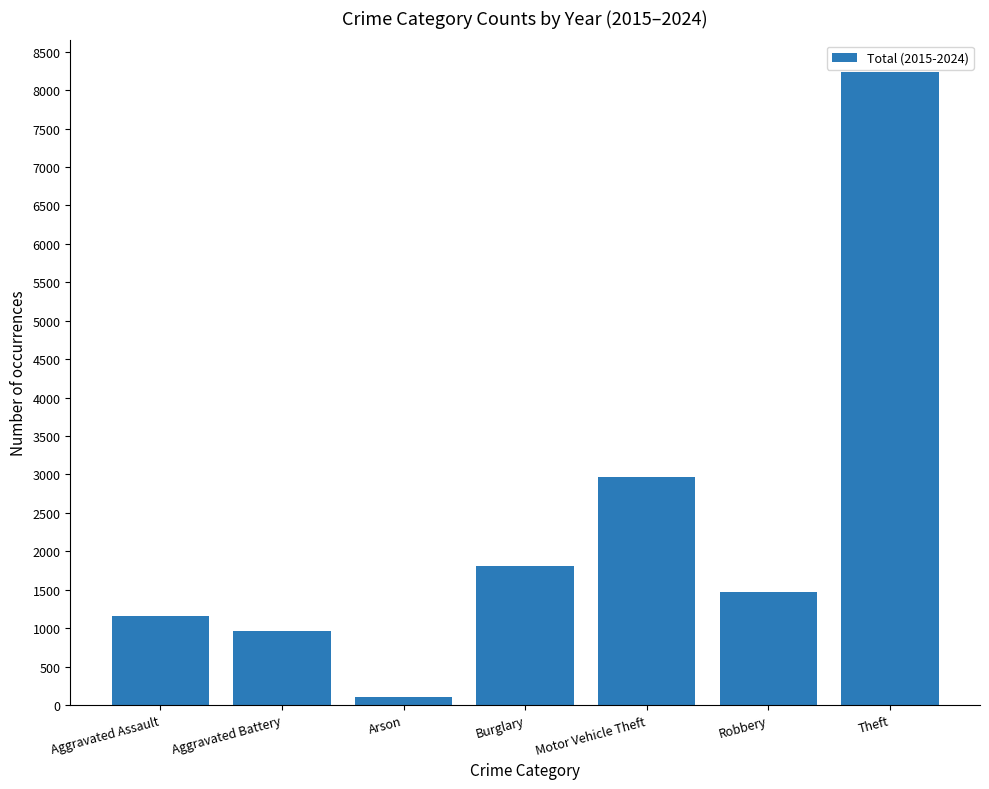

How many data points are less than 1475?

3